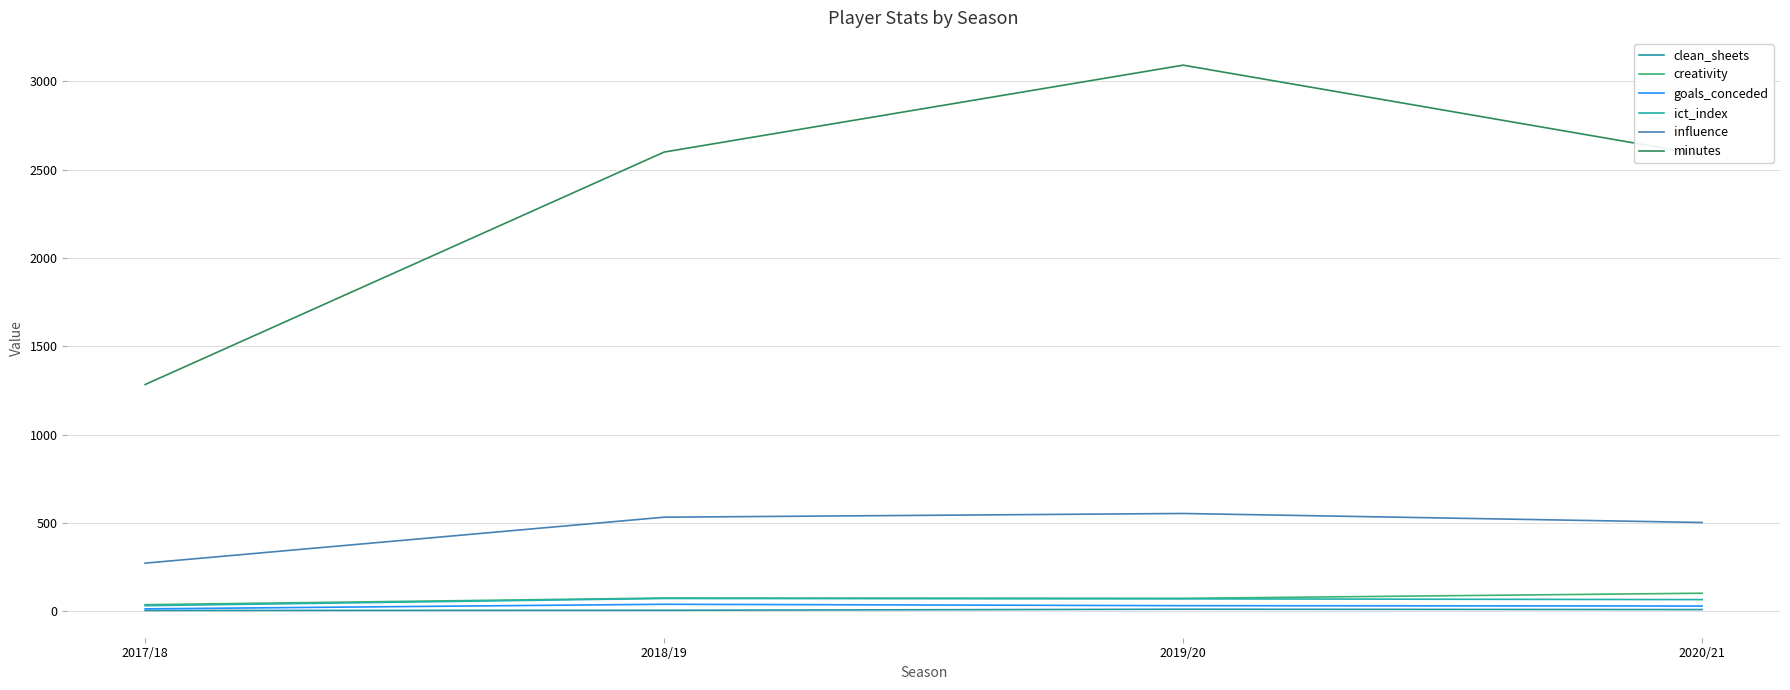

What is the approximate value of minutes at 2019/20?

3092.0